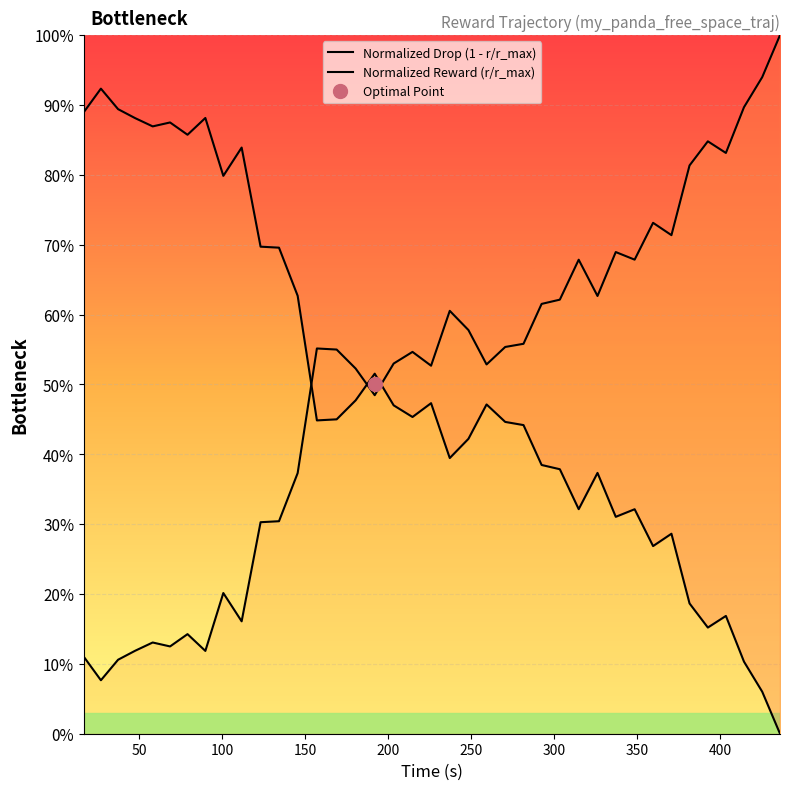

How many lines are shown in the chart?

2